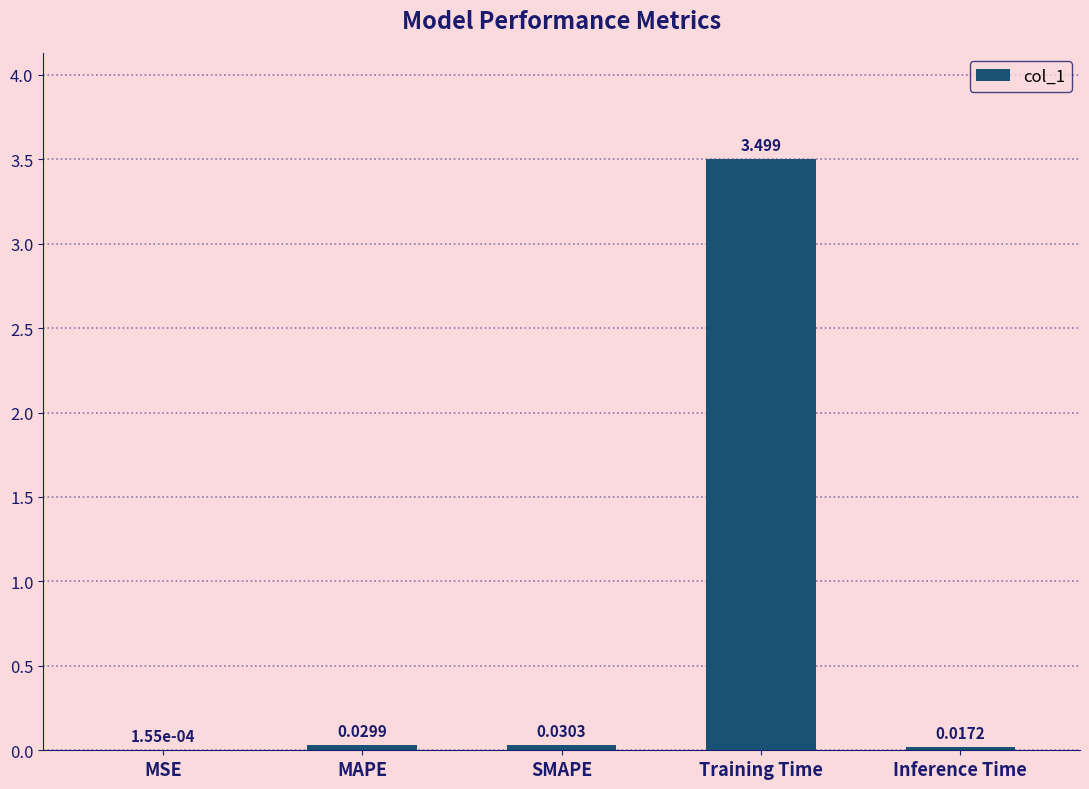

Which has a higher value, Inference Time or Training Time?

Training Time